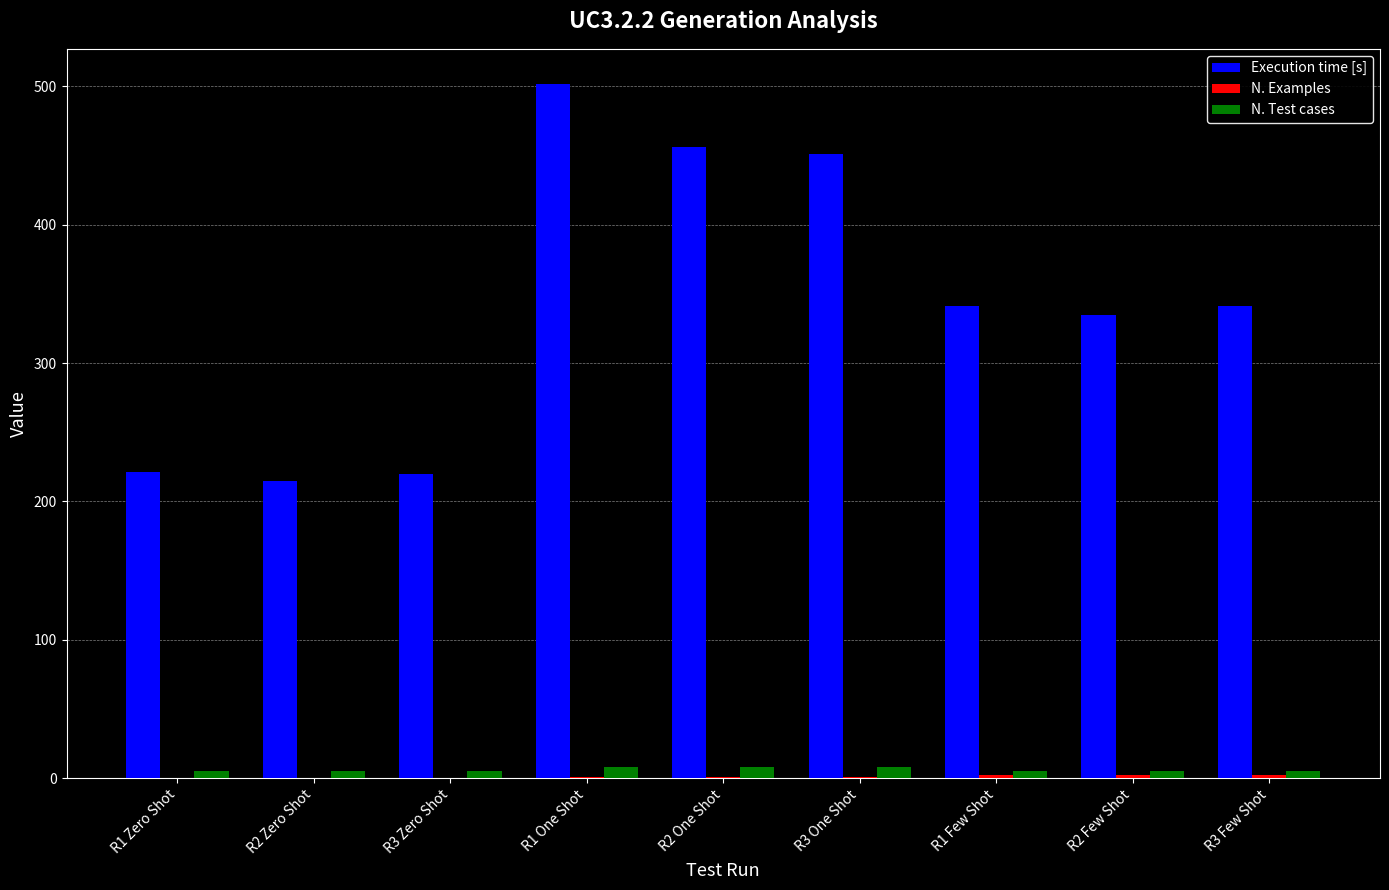

Which series changed the most between R3 Zero Shot and R1 Few Shot?

Execution time [s]